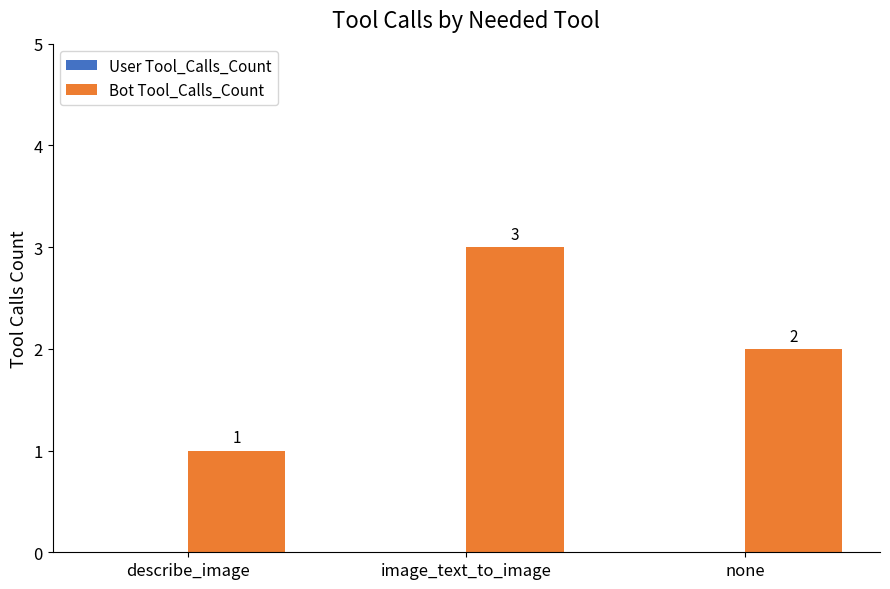

How many bars are there in total?

3